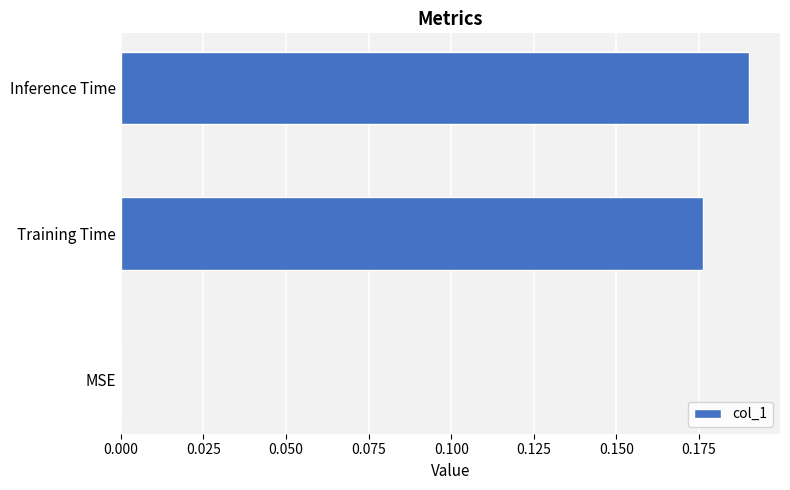

The value at MSE is 0.1. True or false?

False